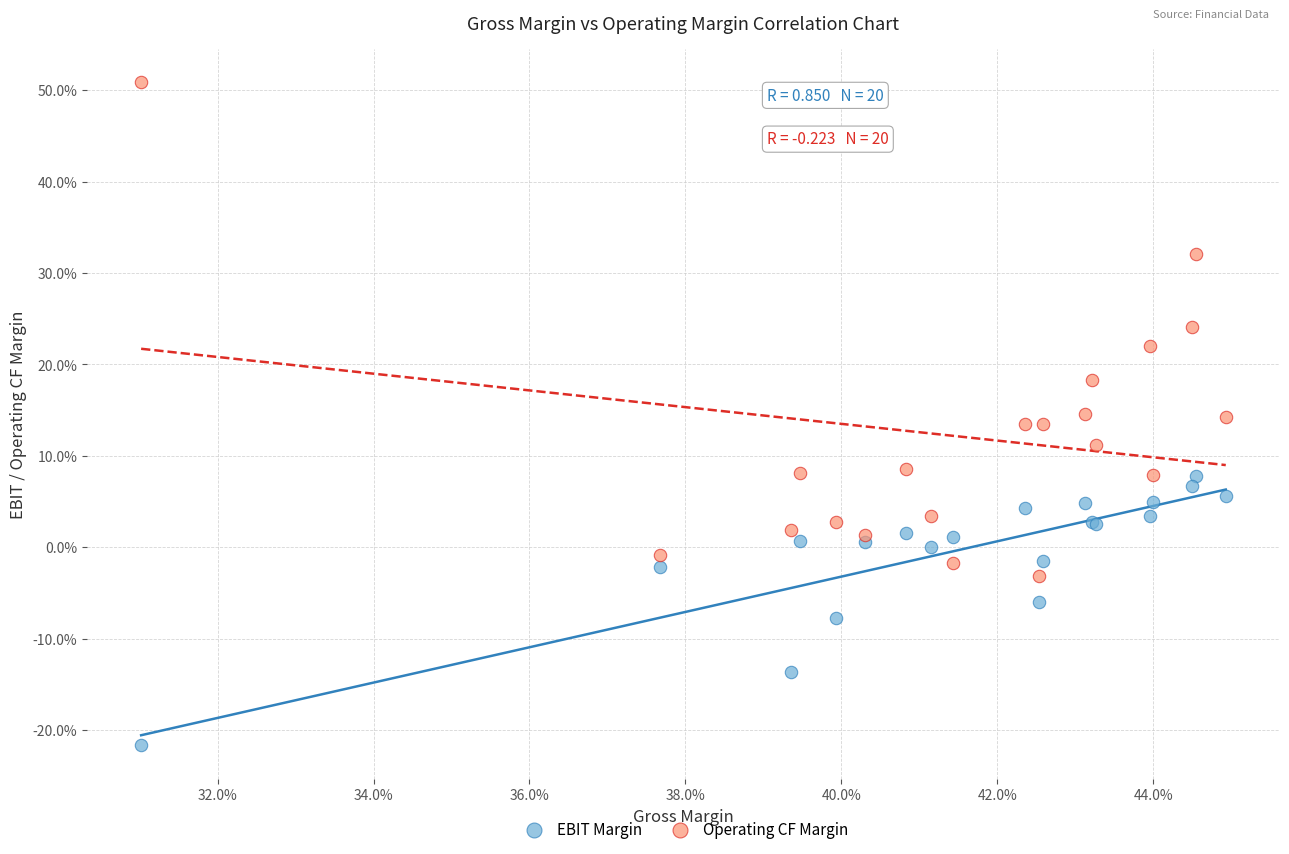

Which series reaches the maximum Y coordinate?

Operating CF Margin